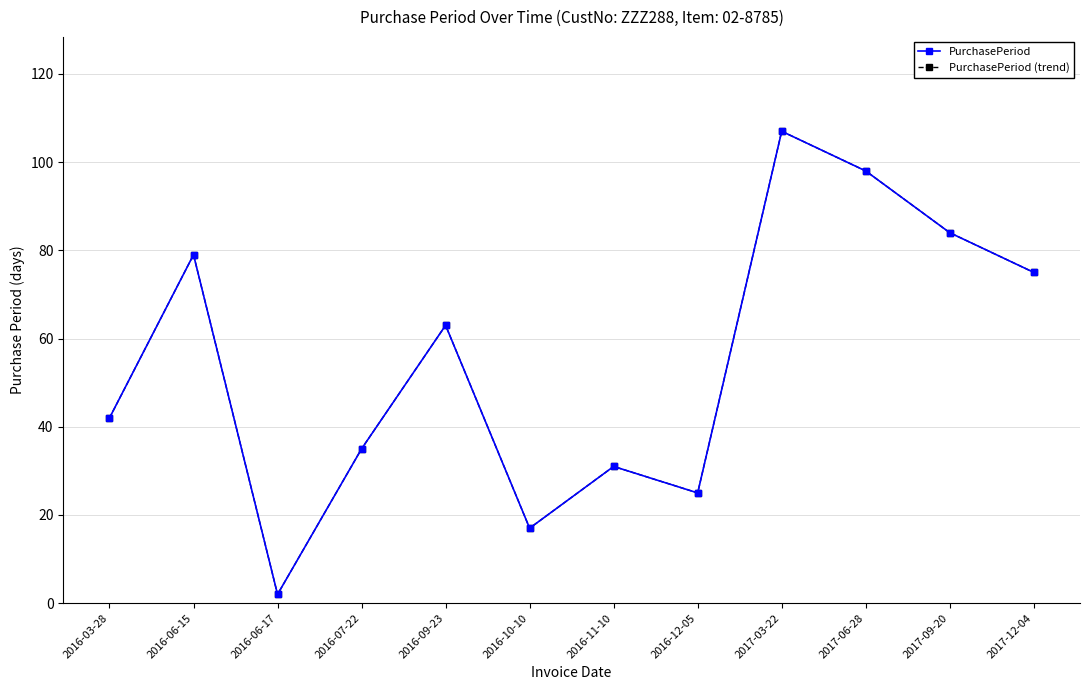

Is this an area chart (filled region under the line)?

No